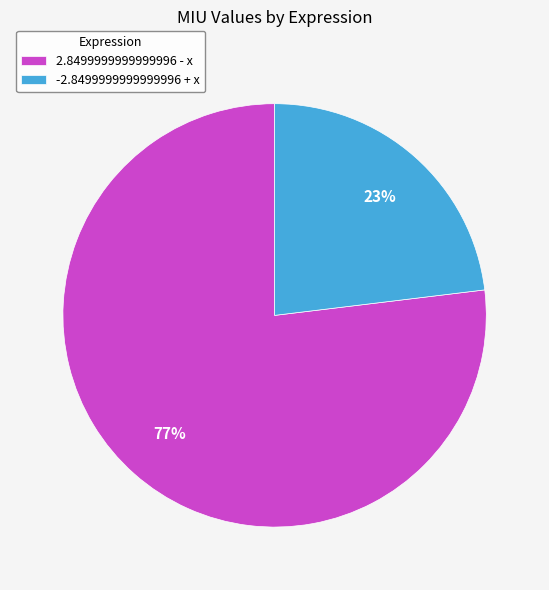

Does 2.8499999999999996 - x represent more than half of the total?

Yes